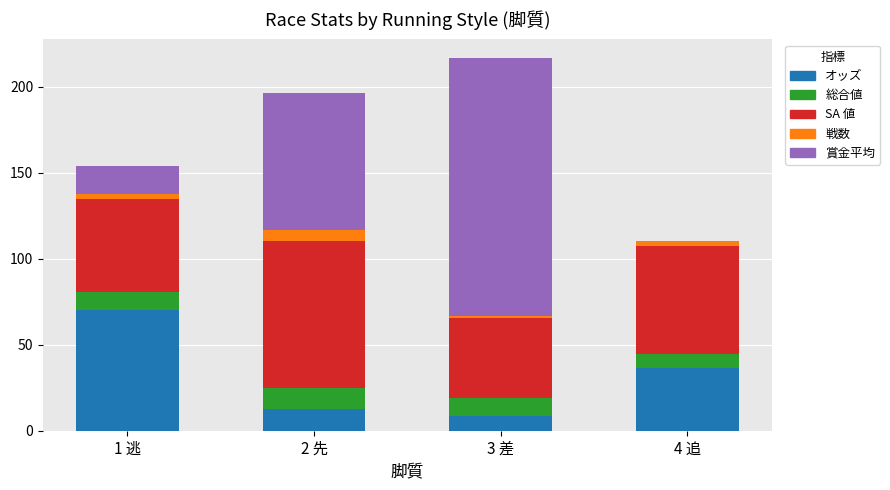

Reading left to right, transcribe the values for オッズ.

1 逃=70.0	2 先=12.6	3 差=8.8	4 追=36.4